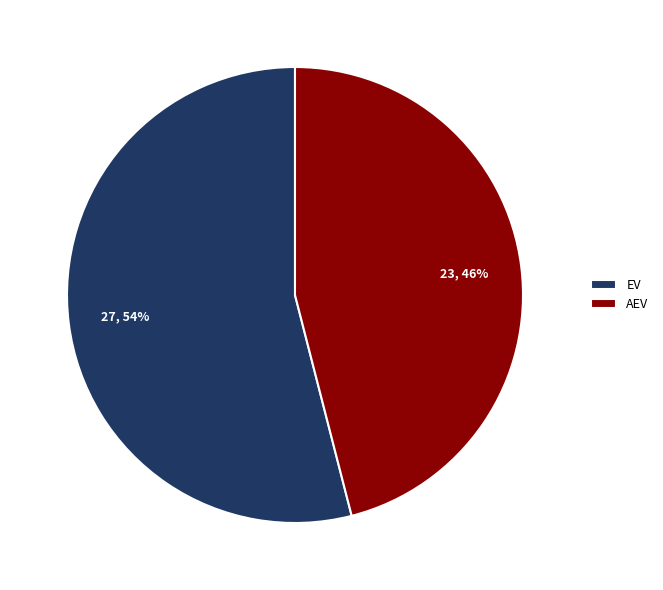

Which slice represents more than half of the pie?

EV